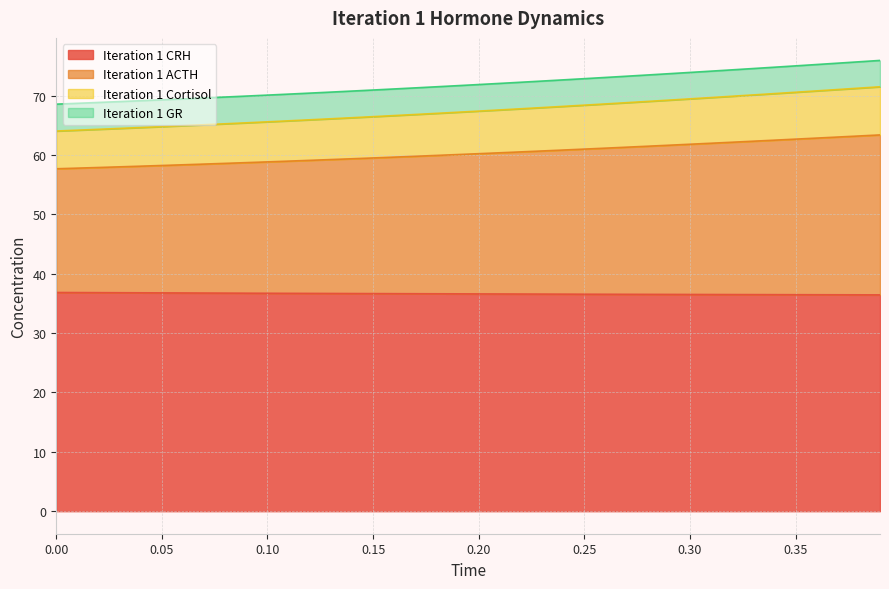

How many lines are shown in the chart?

4